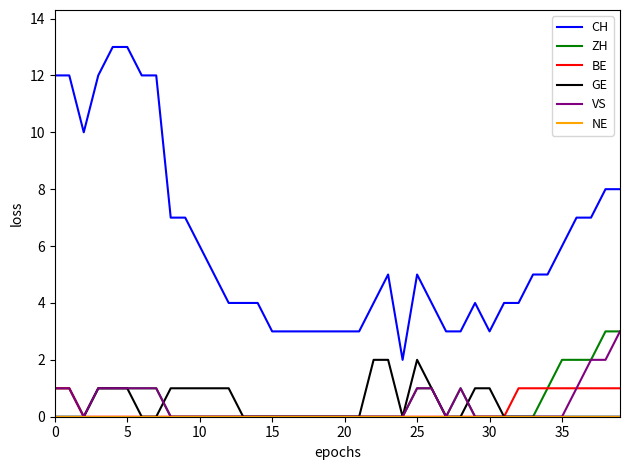

True or false: CH and BE intersect in this chart.

False